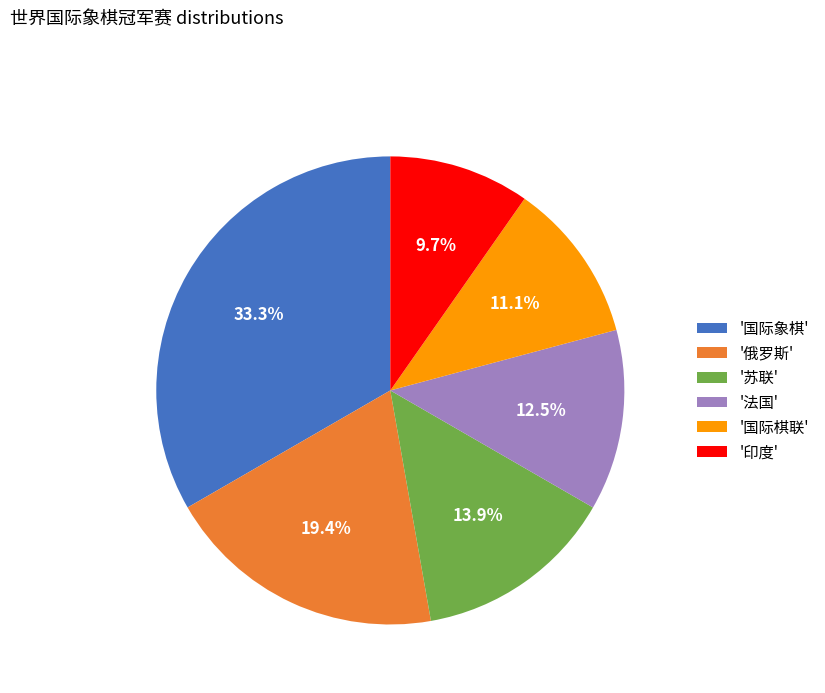

Does any single category account for the majority?

No